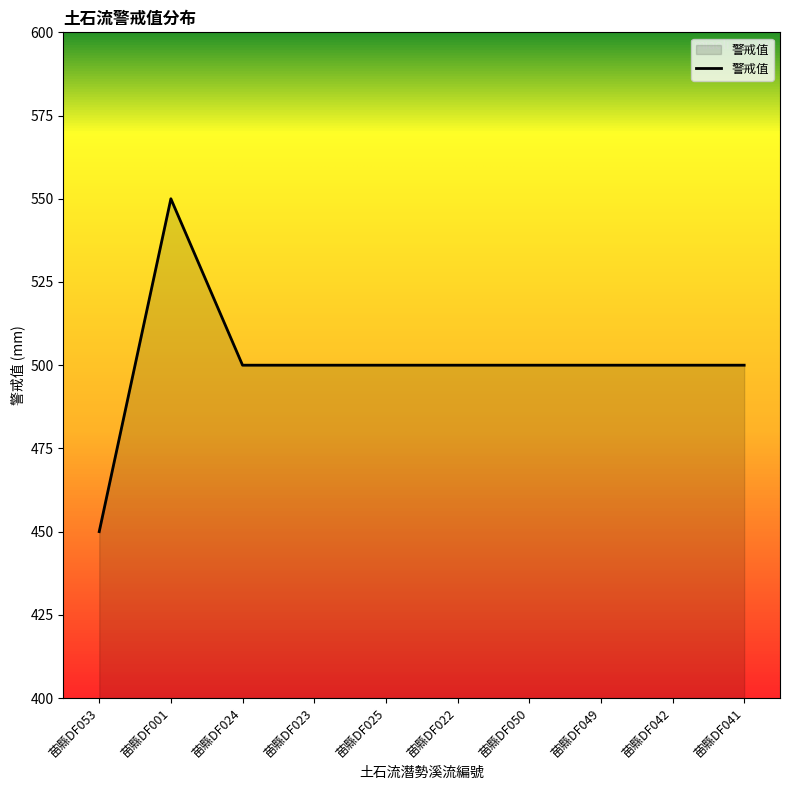

Reading left to right, extract all data points from this chart.

苗縣DF053=450	苗縣DF001=550	苗縣DF024=500	苗縣DF023=500	苗縣DF025=500	苗縣DF022=500	苗縣DF050=500	苗縣DF049=500	苗縣DF042=500	苗縣DF041=500